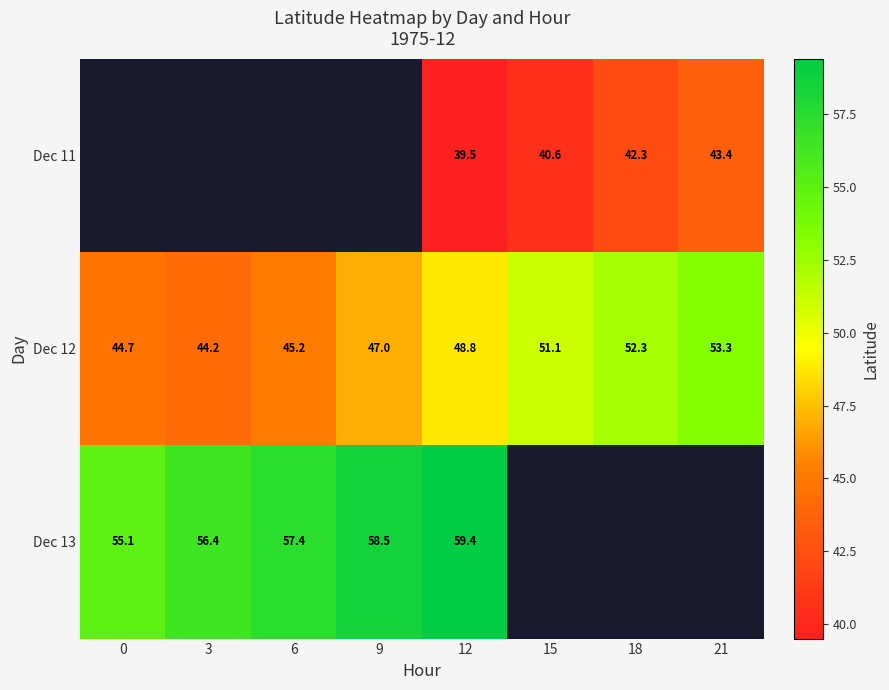

Where does the Dec 11 series first go above 39?

12